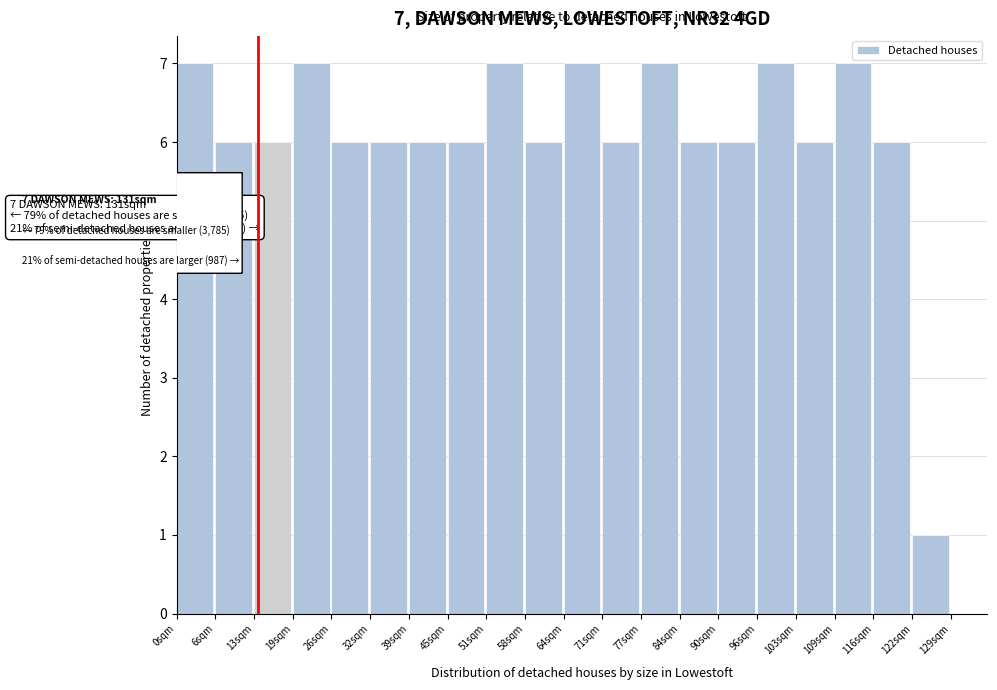

Reading left to right, extract all data points from this chart.

0sqm=7	6sqm=6	13sqm=6	19sqm=7	26sqm=6	32sqm=6	39sqm=6	45sqm=6	51sqm=7	58sqm=6	64sqm=7	71sqm=6	77sqm=7	84sqm=6	90sqm=6	96sqm=7	103sqm=6	109sqm=7	116sqm=6	122sqm=1